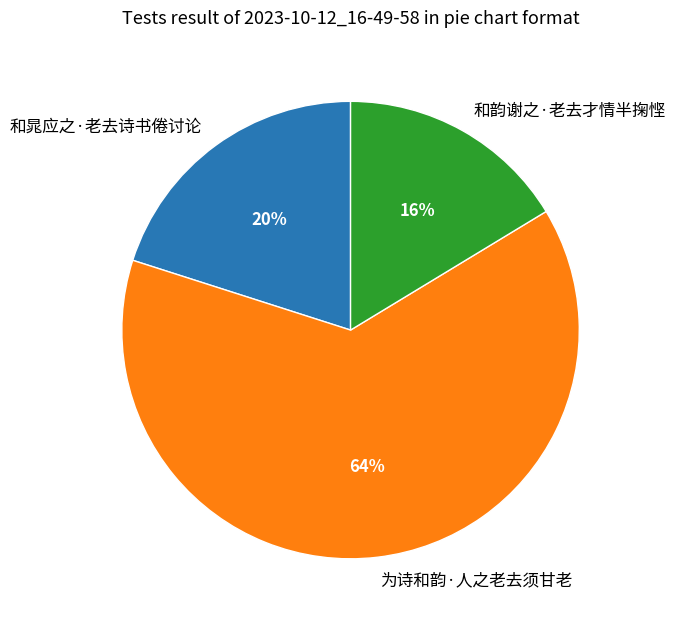

The 为诗和韵·人之老去须甘老 slice represents 76% of the pie. True or false?

False